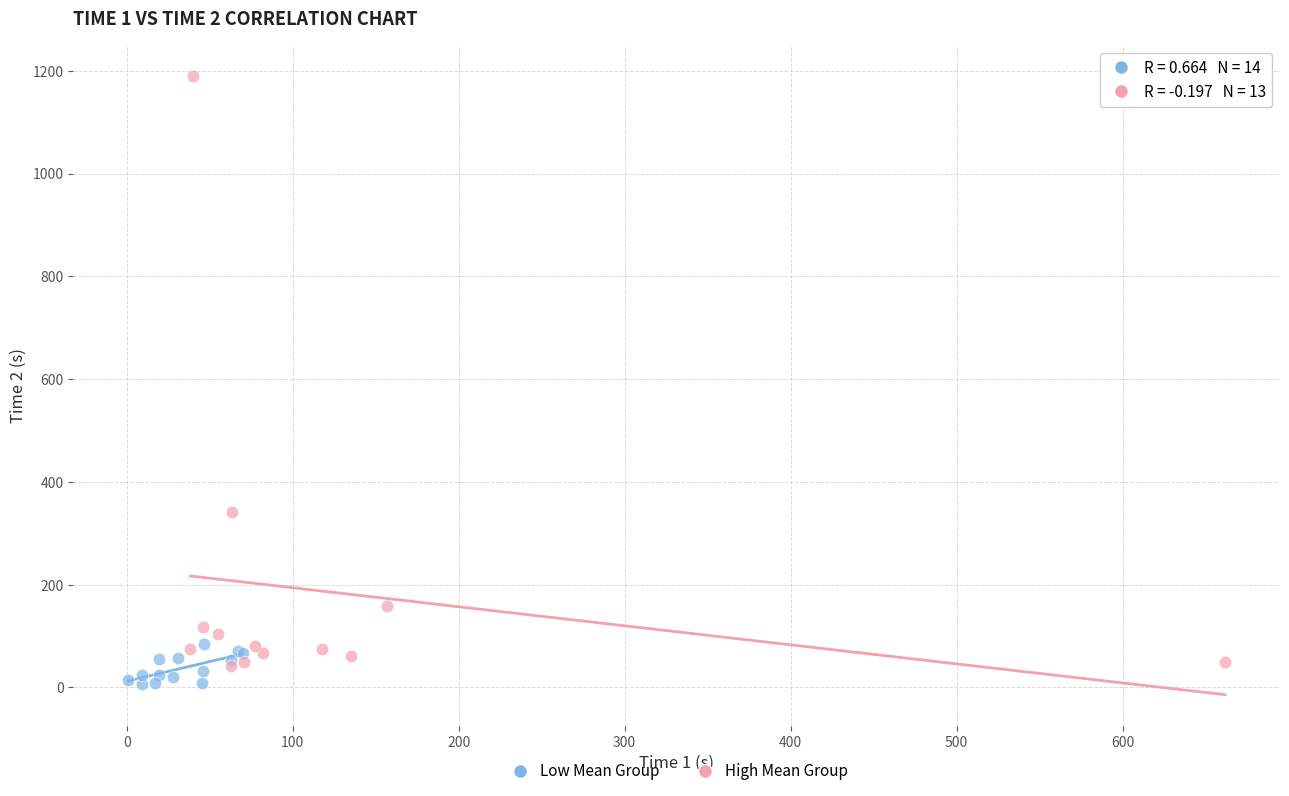

Which series has the largest Y range (max minus min)?

High Mean Group